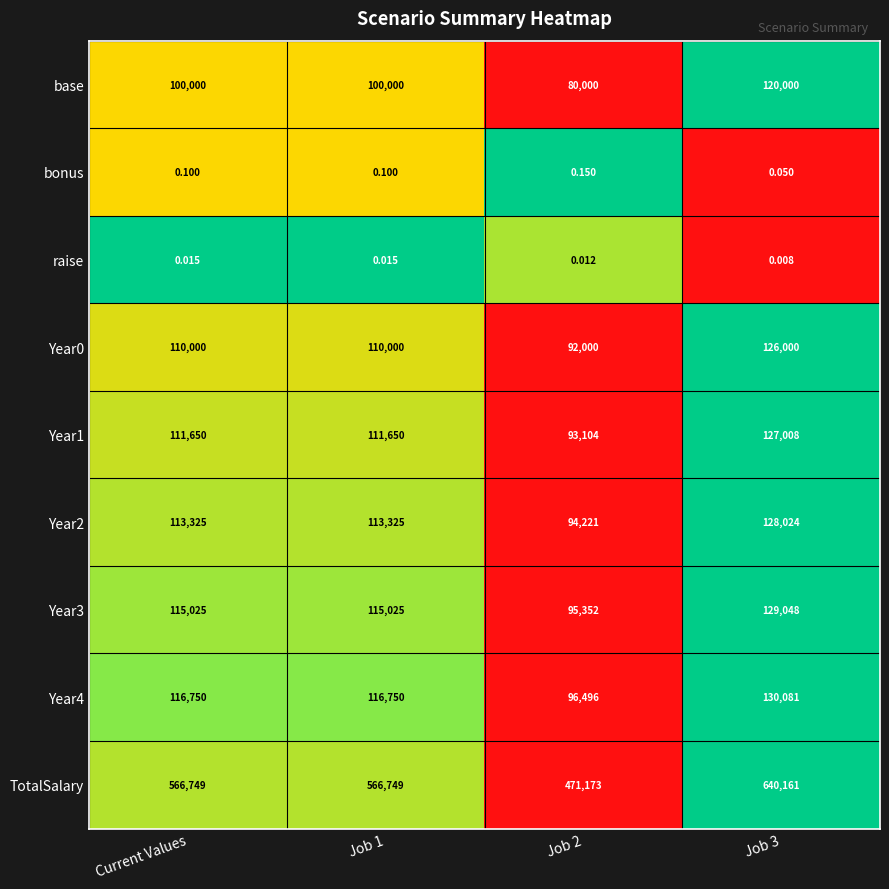

At which category does the chart reach its peak across all series?

Job 3